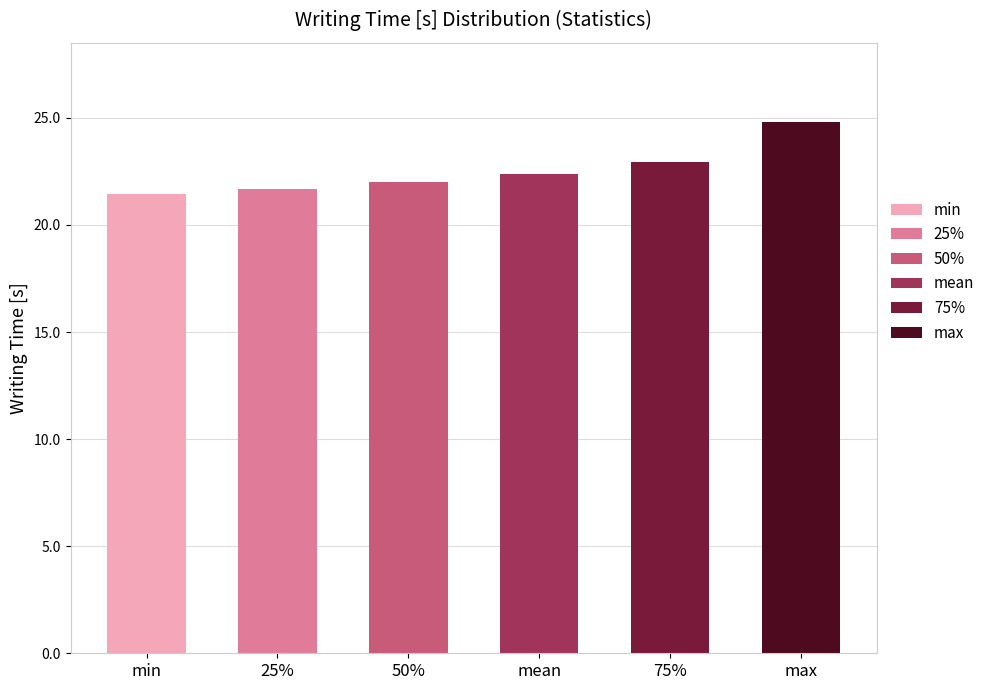

Count the number of categories in the chart.

6